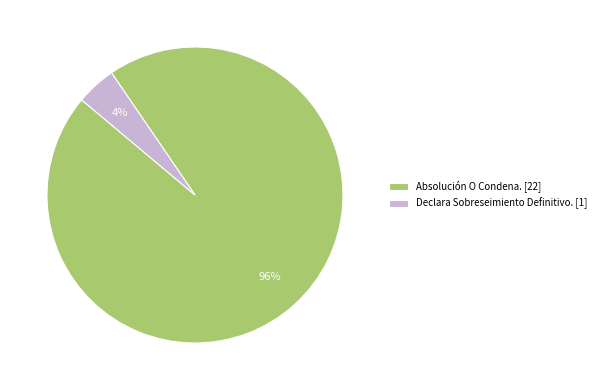

The Absolución O Condena. slice represents 96% of the pie. True or false?

True